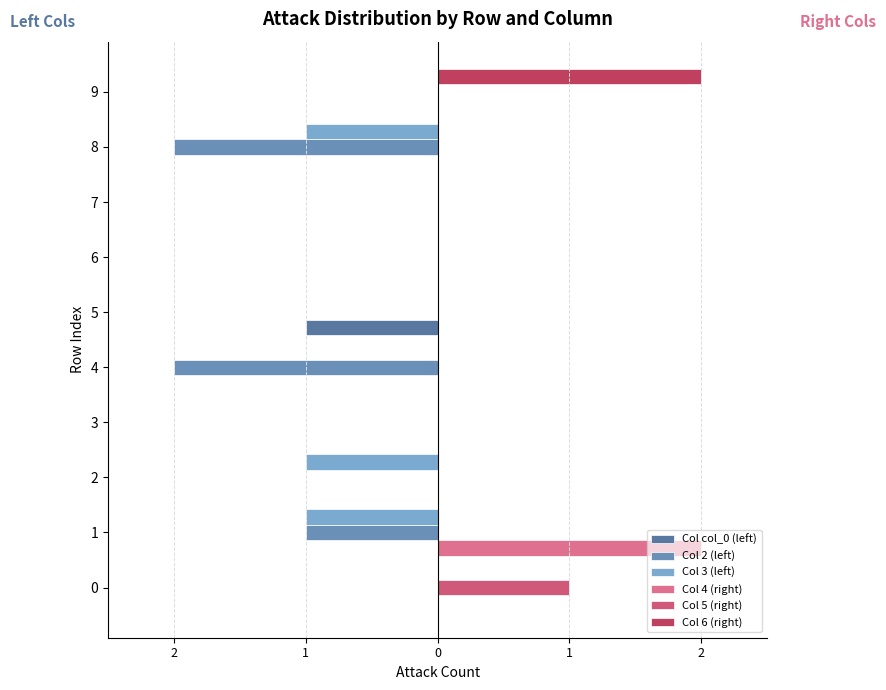

Which has a higher value, 8 or 2?

8